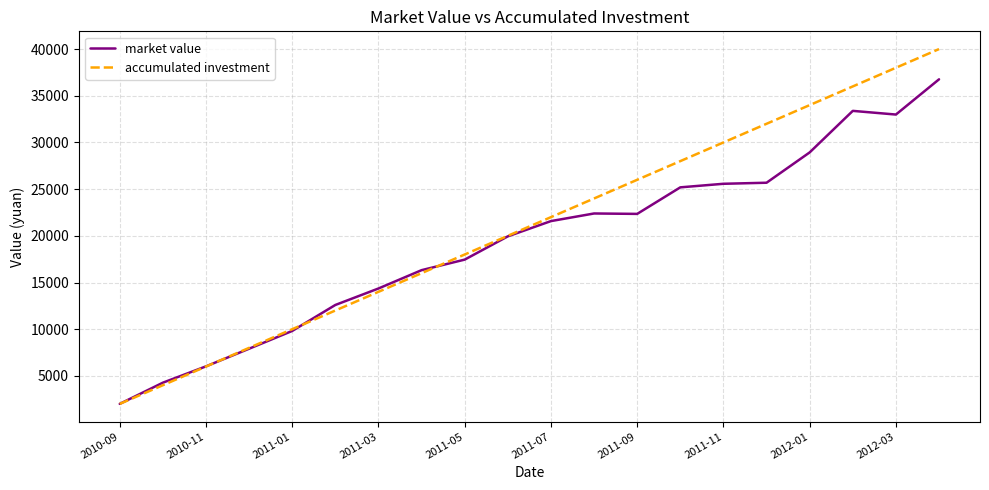

List the series in order of their peak value, highest first.

accumulated investment, market value